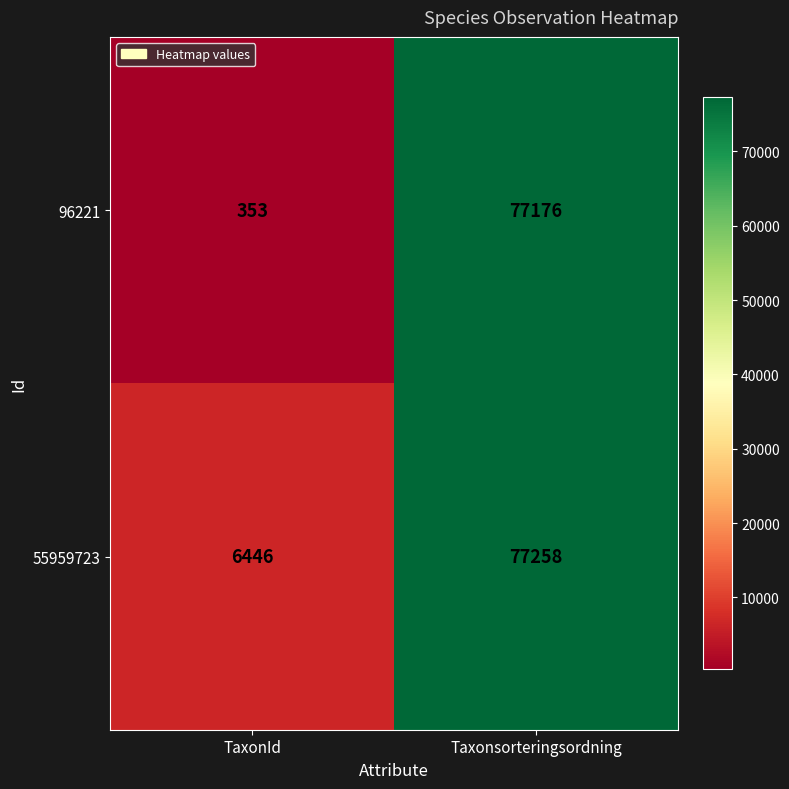

Between TaxonId and Taxonsorteringsordning, which series saw the biggest shift?

96221